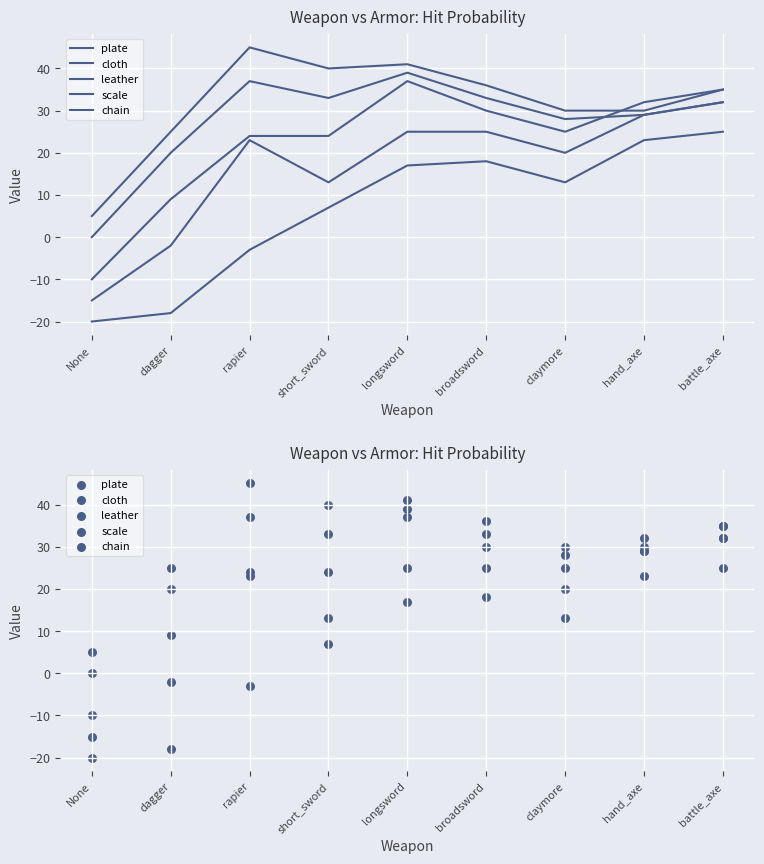

Which series contains the highest Y value?

cloth